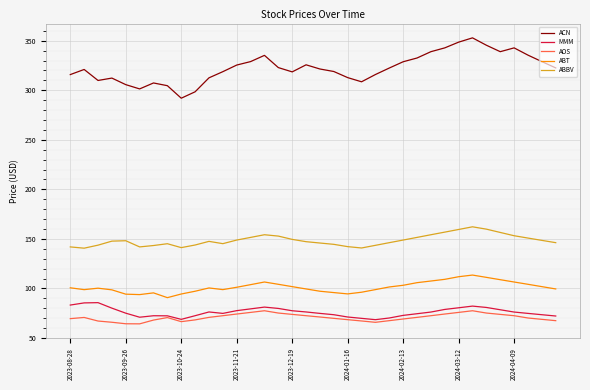

Which series has the largest range (max minus min)?

ACN